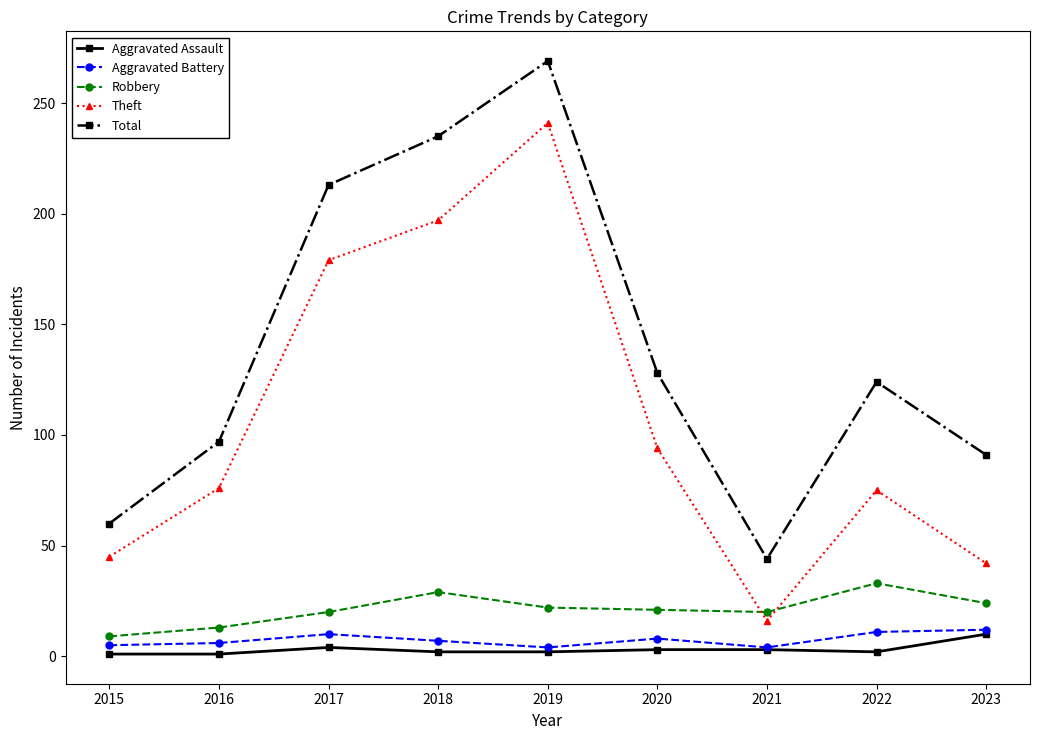

How many times do Robbery and Theft cross each other?

2